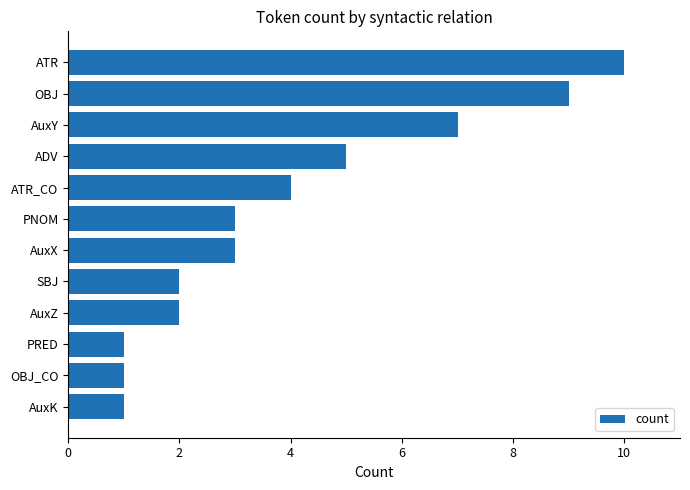

Reading bottom to top, what are all the values shown in this chart?

1	1	1	2	2	3	3	4	5	7	9	10